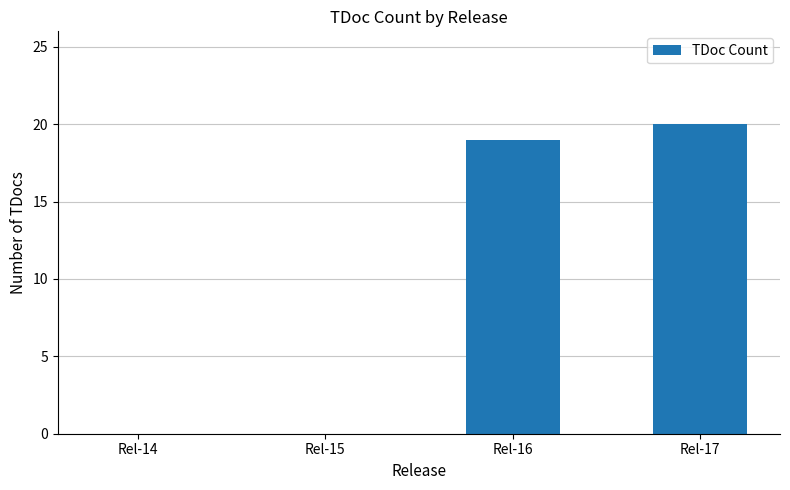

The chart shows a value of 0 at Rel-14. True or false?

True